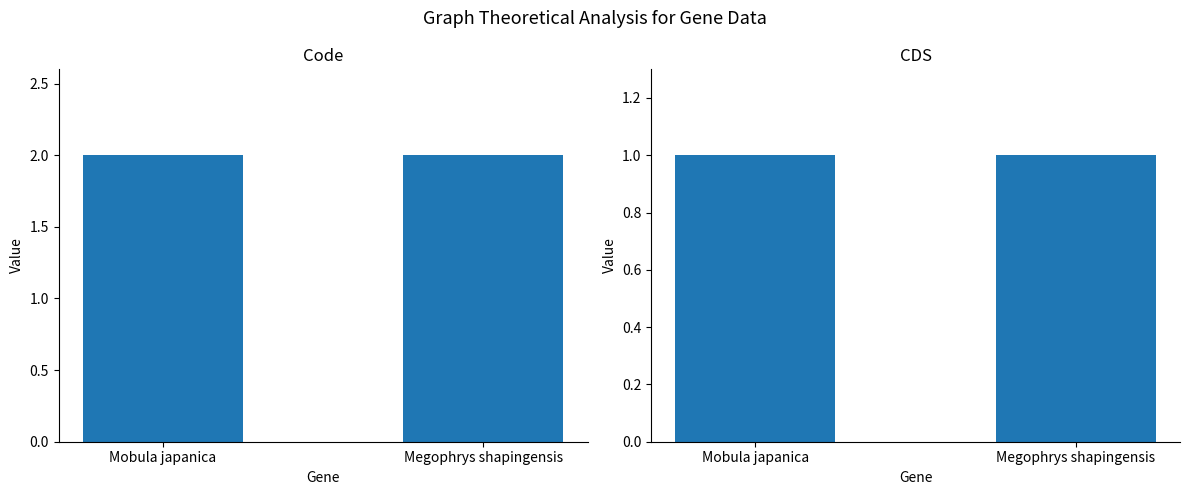

Between Mobula japanica and Megophrys shapingensis, which is larger?

Mobula japanica